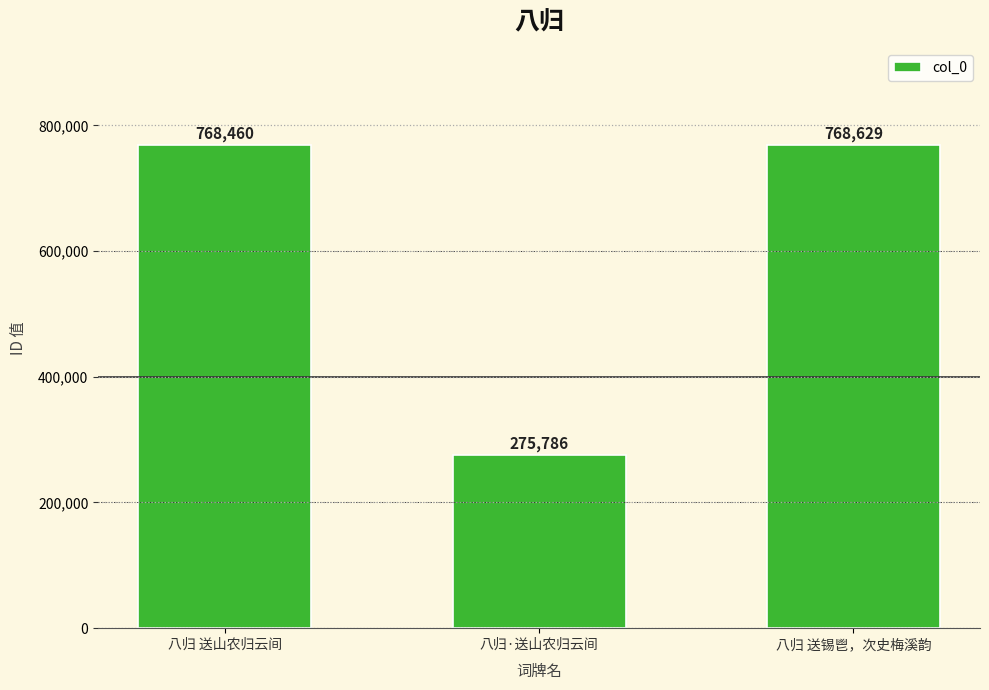

How many series are shown in this chart?

1